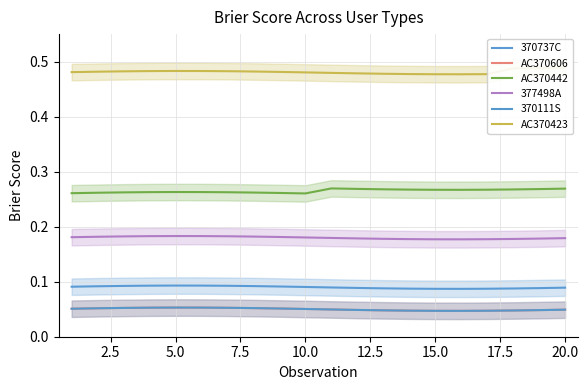

At which category is the sum across all series the highest?

5.0